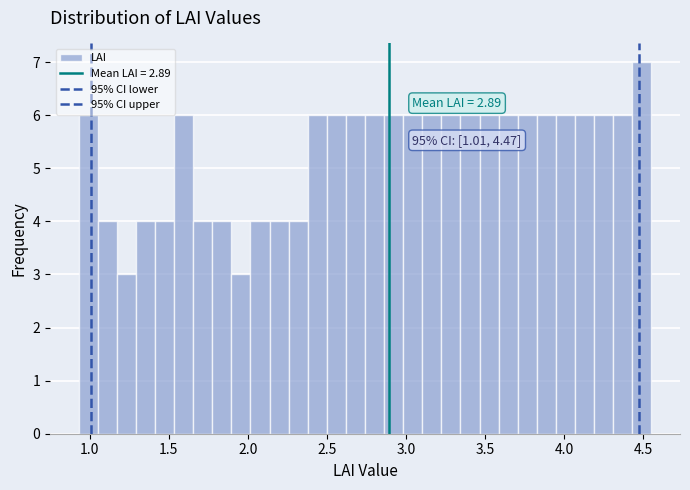

Read against the x-axis, roughly where is the centre of the tallest bar?

4.50